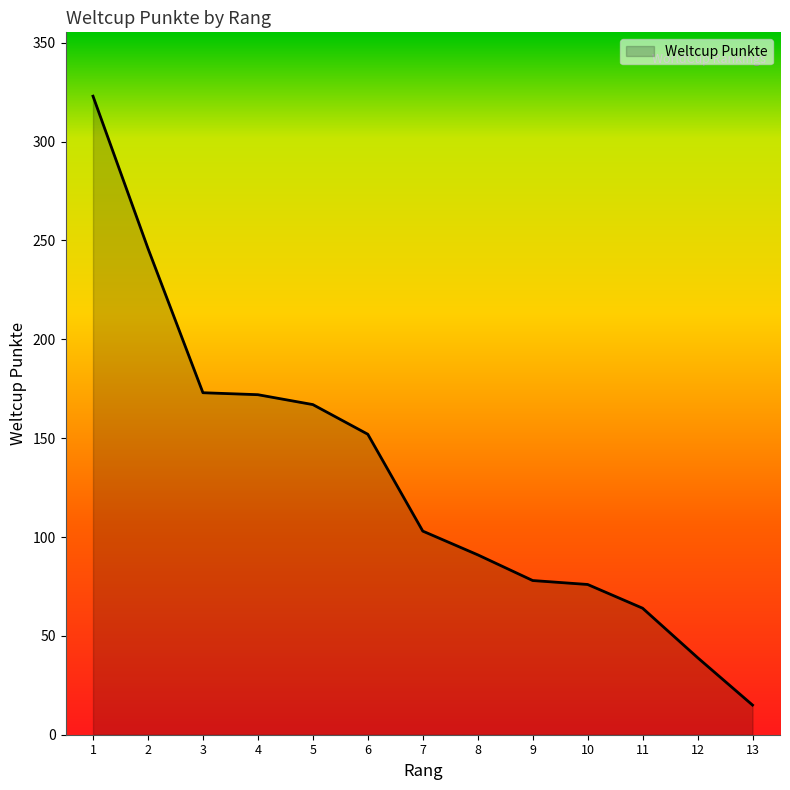

How many lines are shown in the chart?

1